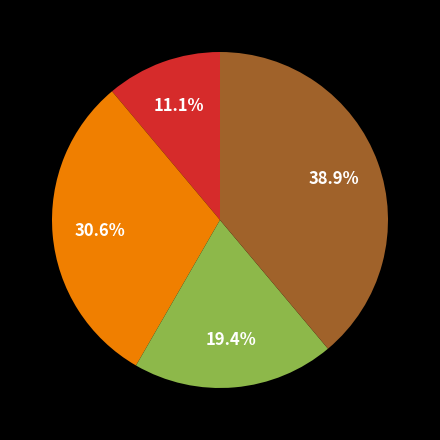

Is there a majority slice in this chart?

No